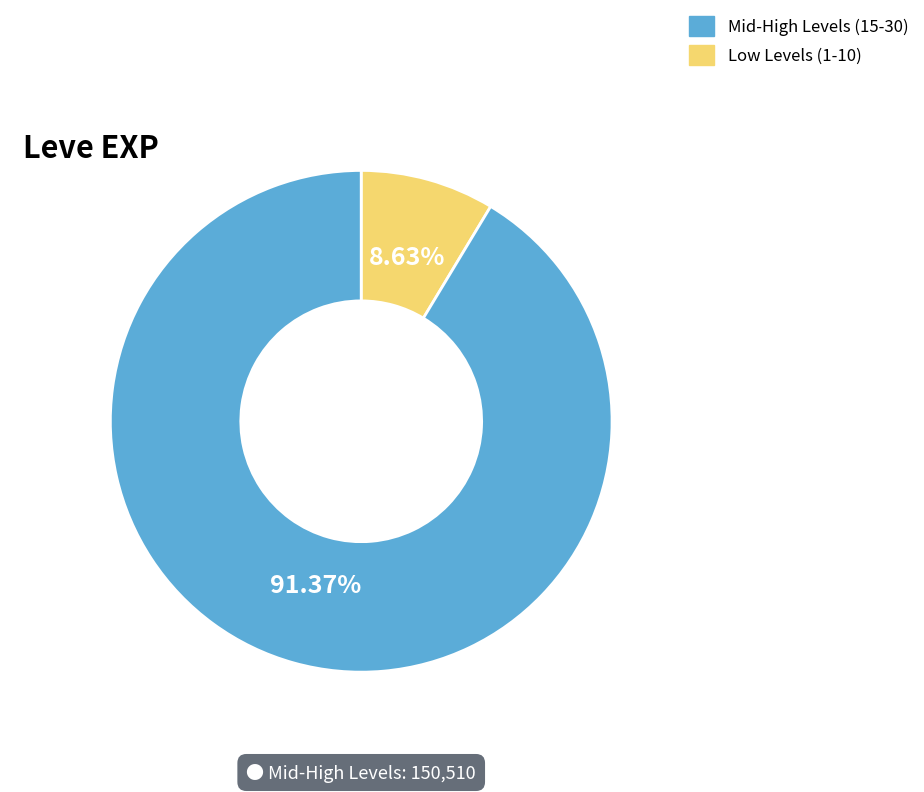

Is there any slice that represents more than half of the pie?

Yes